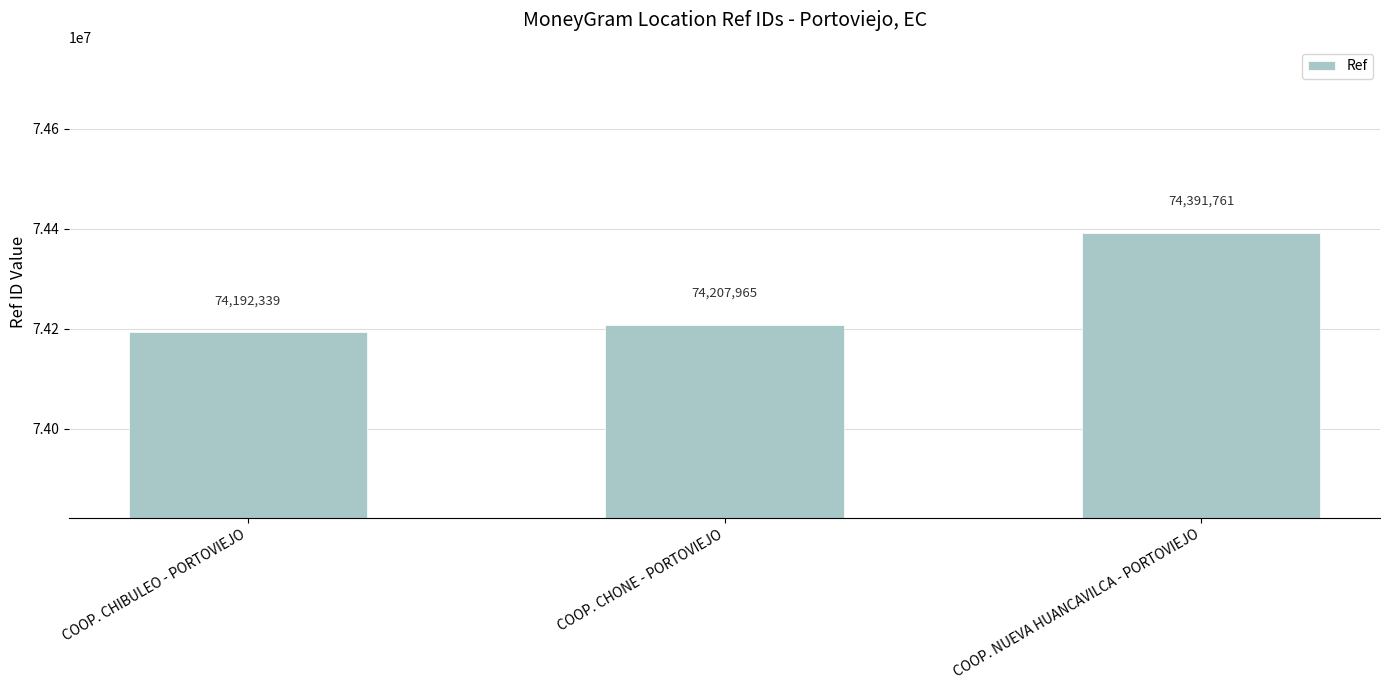

Reading right to left, extract all data points from this chart.

COOP. NUEVA HUANCAVILCA - PORTOVIEJO=74391761	COOP. CHONE - PORTOVIEJO=74207965	COOP. CHIBULEO - PORTOVIEJO=74192339